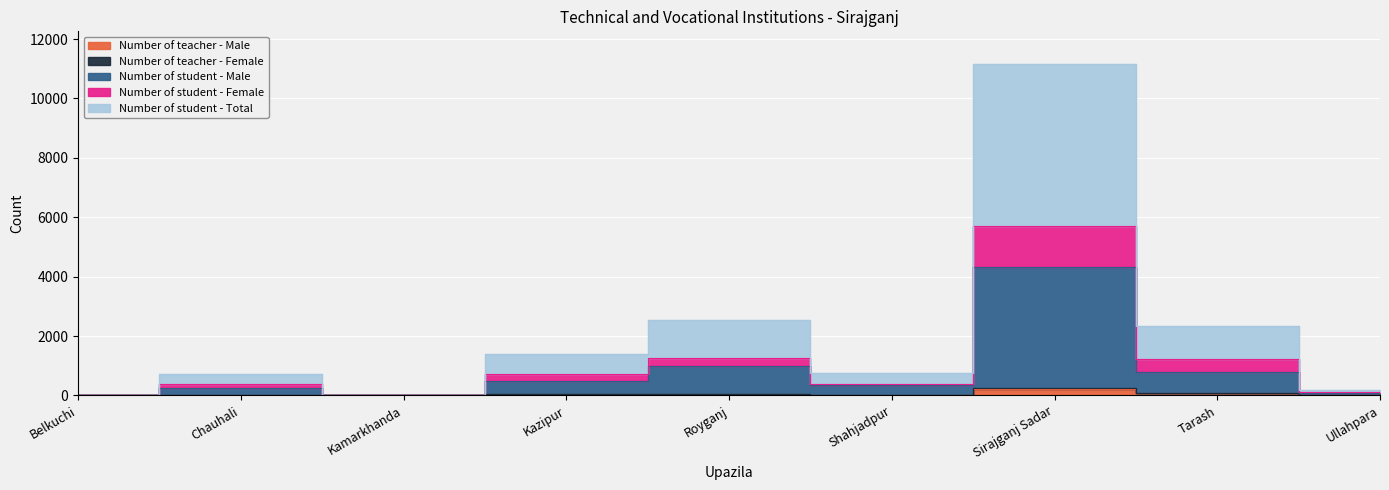

Where does the Number of student - Total series first go above 761?

Kazipur